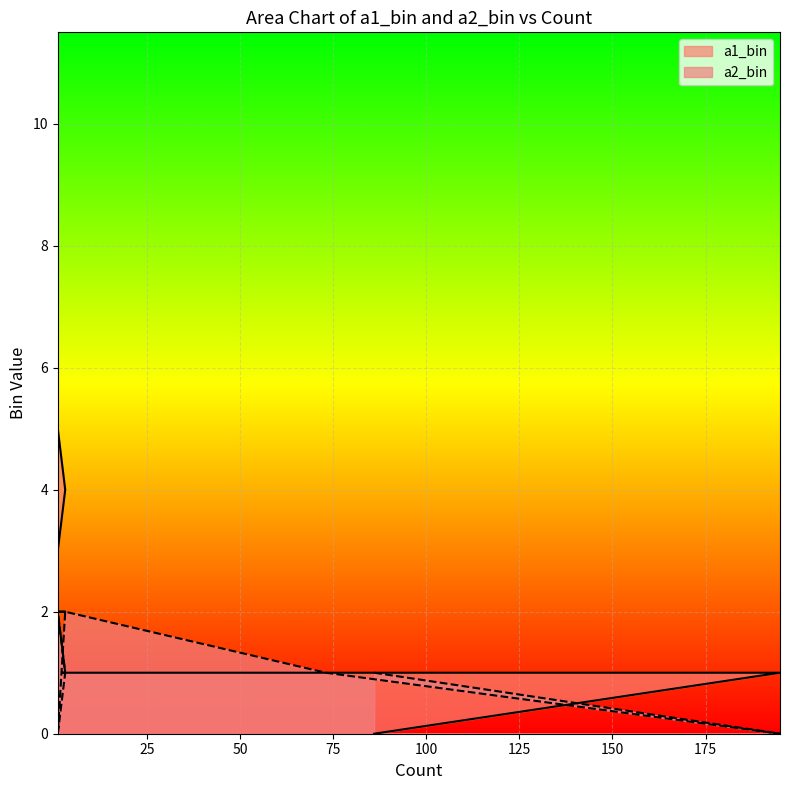

What is the highest value of the a2_bin series?

3